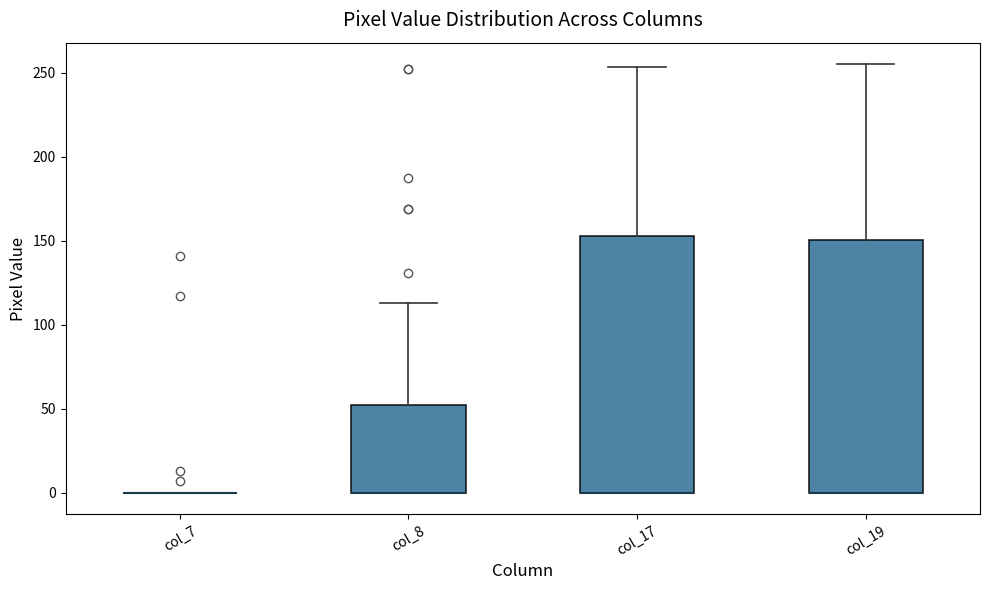

Reading left to right, read every box against the y-axis: the position of its median line, the range the box covers, and the ends of its whiskers. The values are not printed on the chart, so give them approximately, as read against the axis.

col_7: box collapsed to a line at 0, whiskers 0 to 0
col_8: median 0 (drawn on the box's lower edge), box 0 to 50, whiskers 0 to 115
col_17: median 0 (drawn on the box's lower edge), box 0 to 155, whiskers 0 to 255
col_19: median 0 (drawn on the box's lower edge), box 0 to 150, whiskers 0 to 255